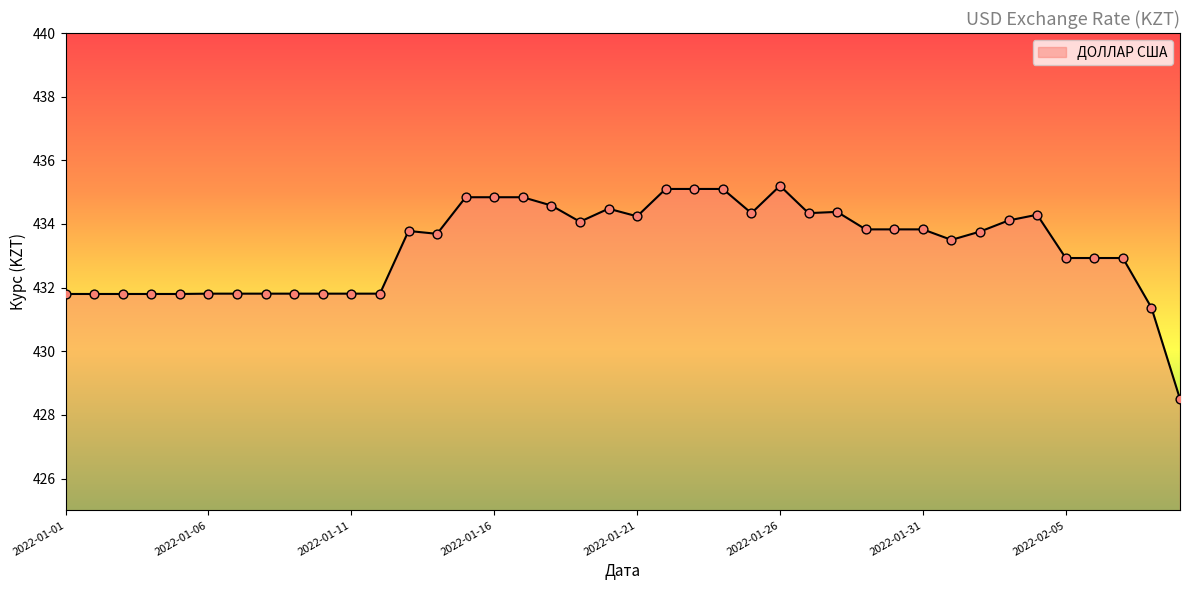

What is the difference between the maximum and minimum values?

6.7